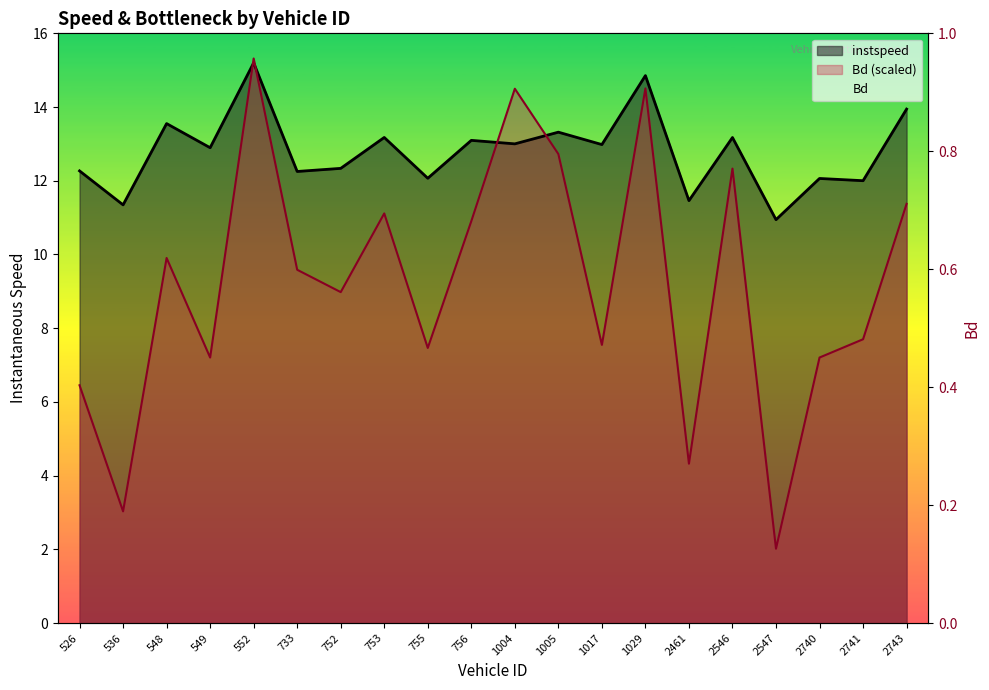

What is the difference between the maximum and second lowest values in the Bd series?

12.3